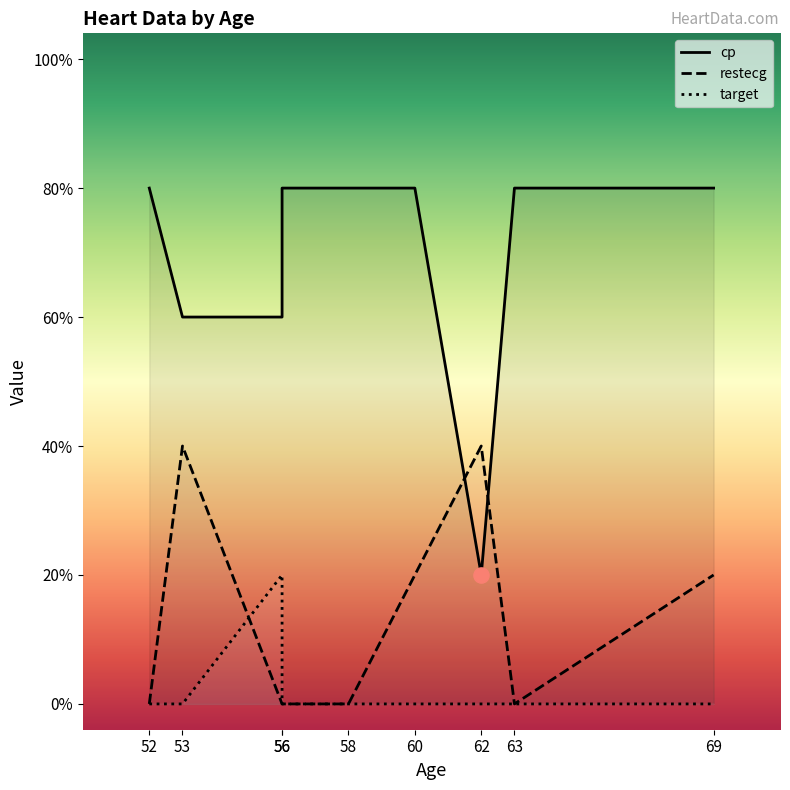

Which series contains the lowest Y value?

restecg